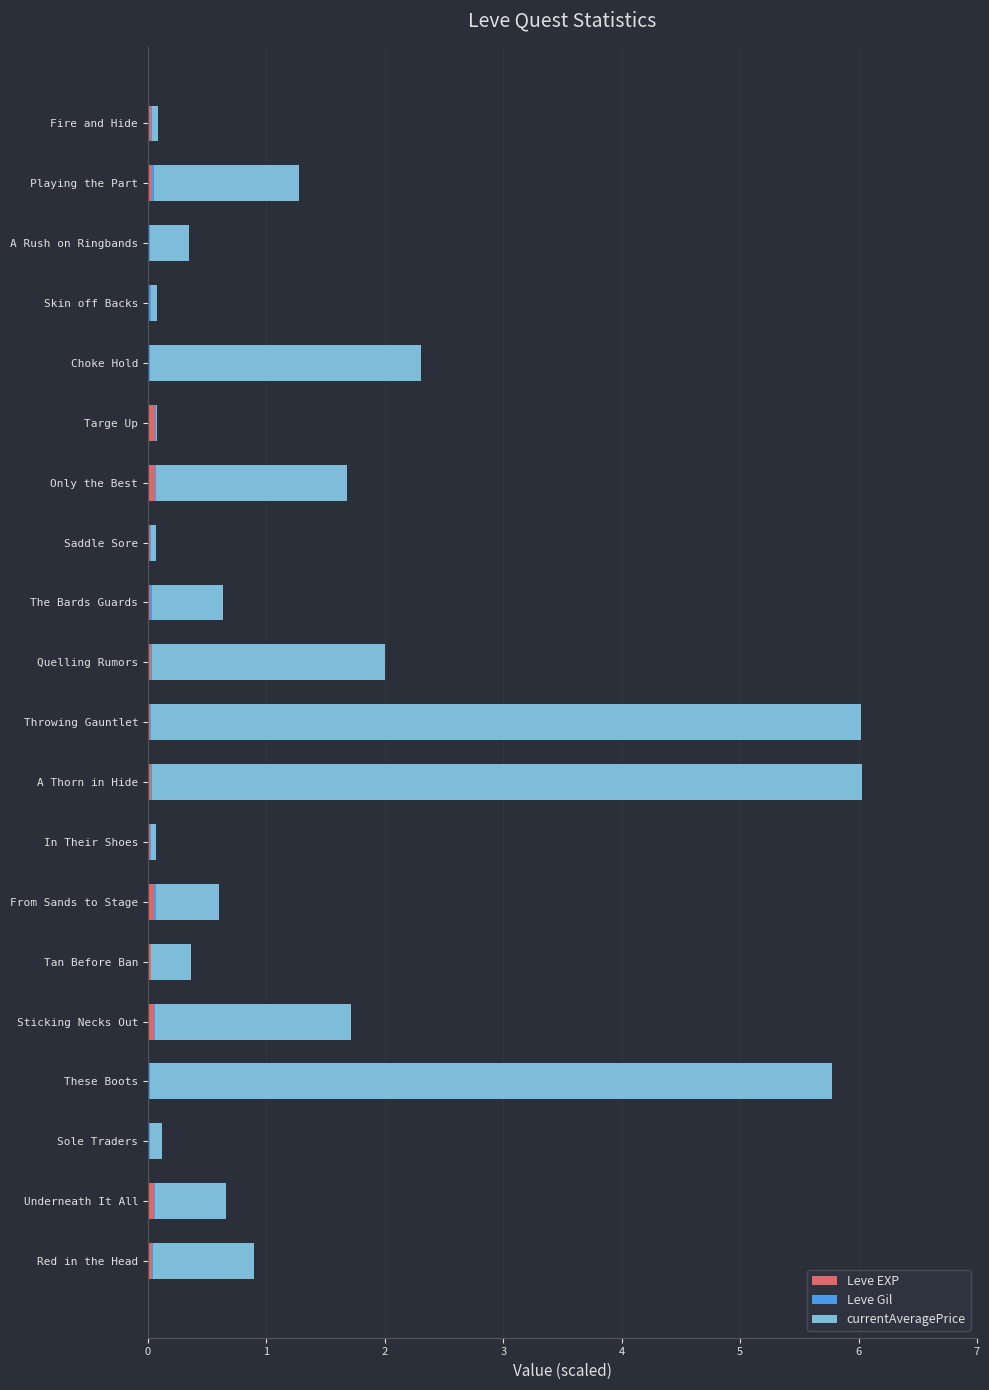

Which series has the largest range (max minus min)?

currentAveragePrice